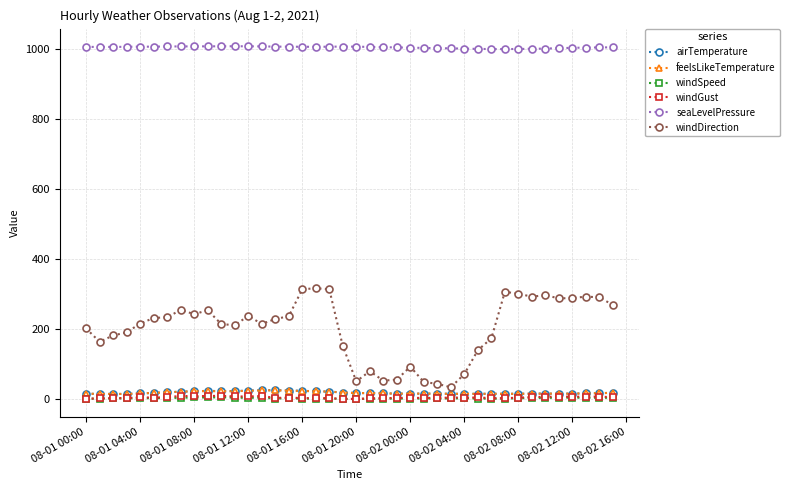

What is the highest value of the airTemperature series?

25.8